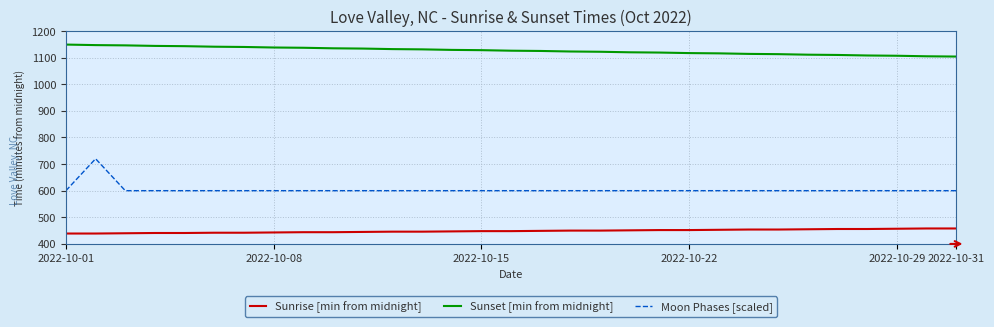

Which series has the largest range (max minus min)?

Moon Phases [scaled]